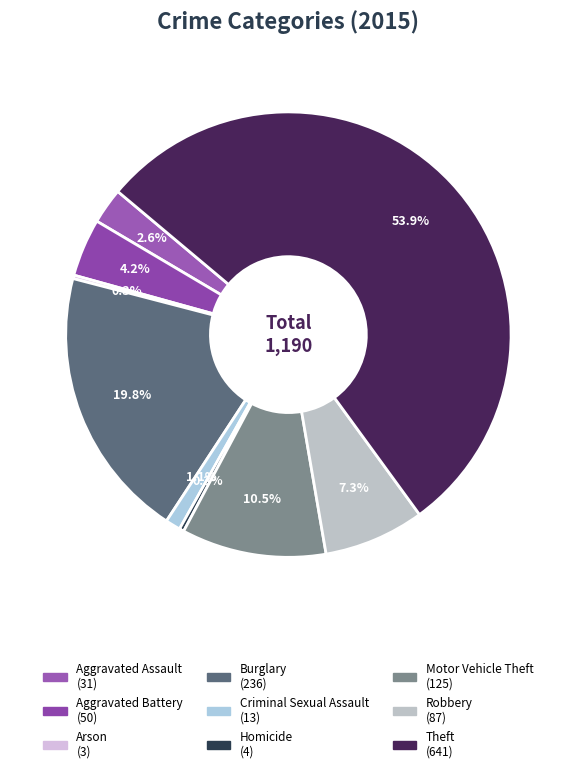

Combined, do Robbery and Arson account for over 50%?

No